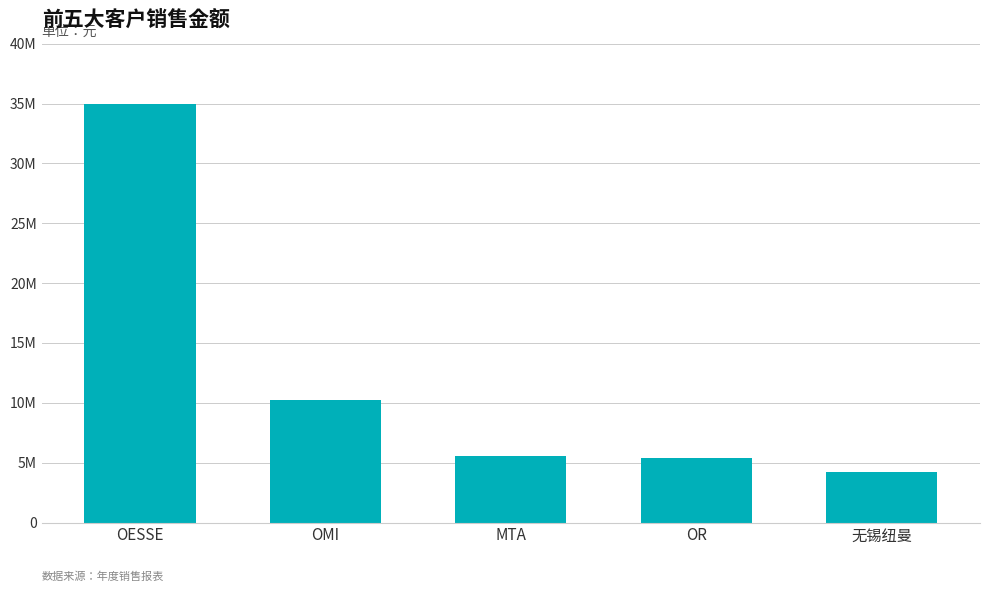

Between OR and MTA, which is larger?

MTA